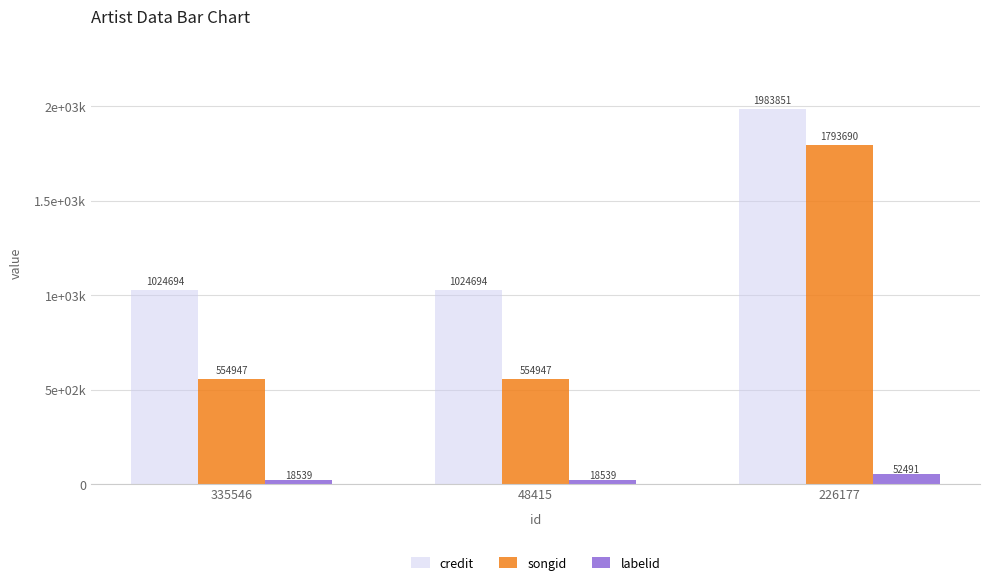

Are the bars grouped side by side (vs. stacked)?

Yes